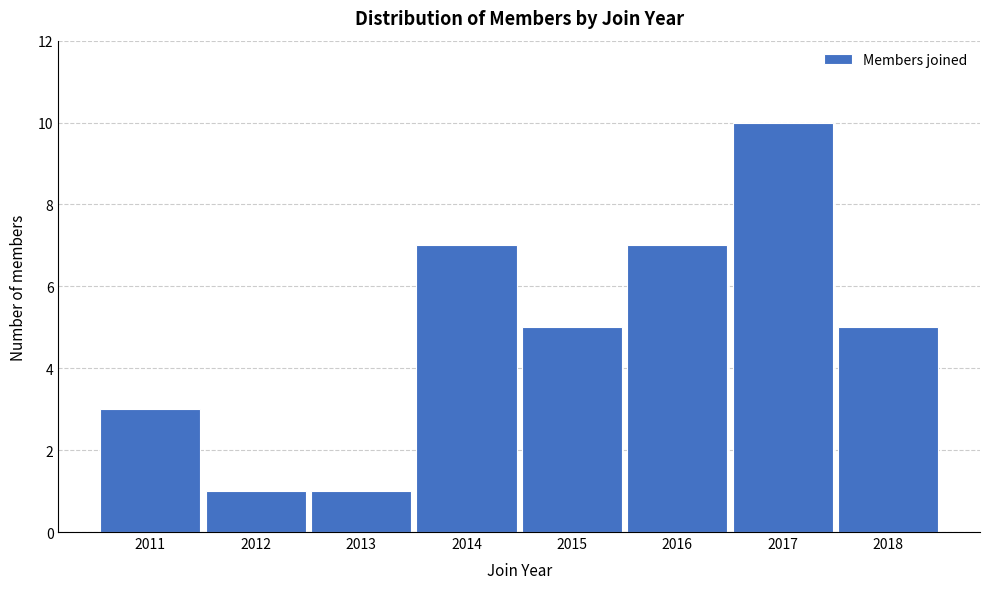

Reading left to right, what are all the values shown in this chart?

2011=3	2012=1	2013=1	2014=7	2015=5	2016=7	2017=10	2018=5